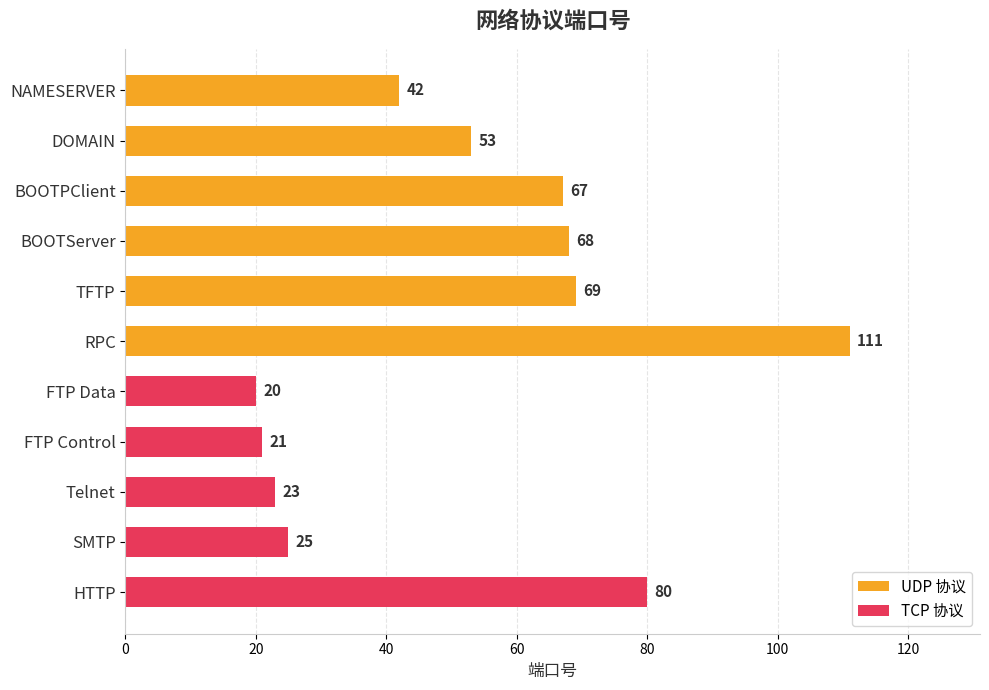

Reading top to bottom, list all the values displayed in this chart.

NAMESERVER=42	DOMAIN=53	BOOTPClient=67	BOOTServer=68	TFTP=69	RPC=111	FTP Data=20	FTP Control=21	Telnet=23	SMTP=25	HTTP=80